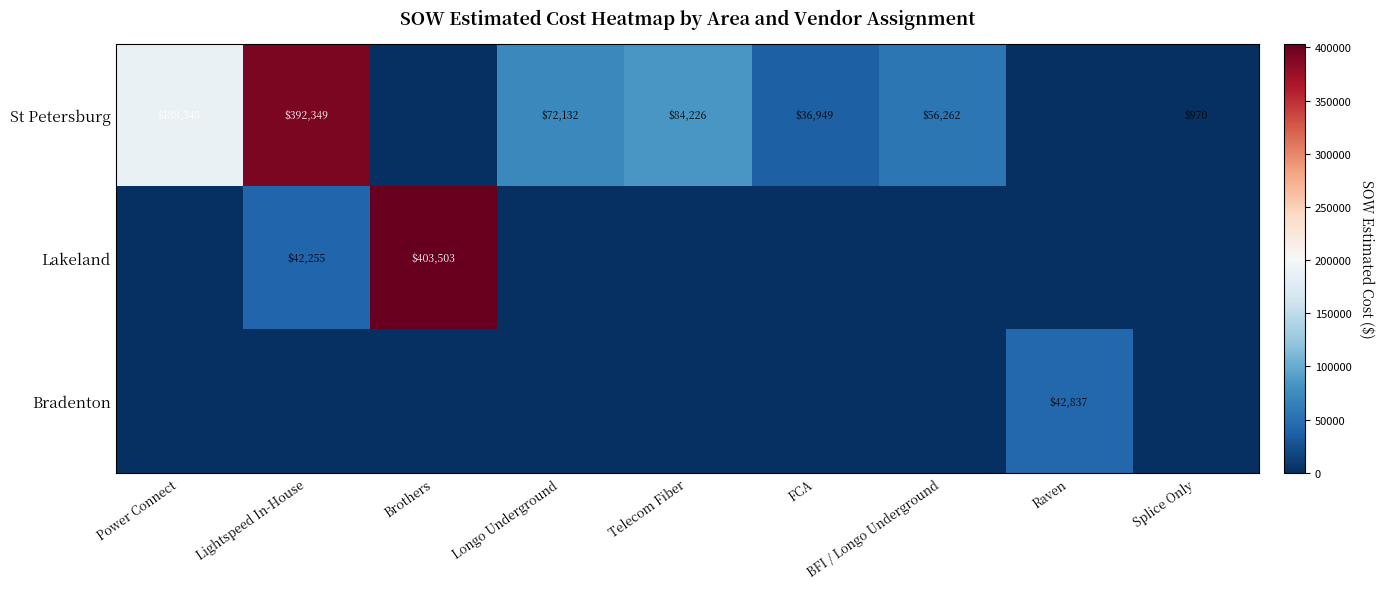

What is the total value across all series at FCA?

36948.7